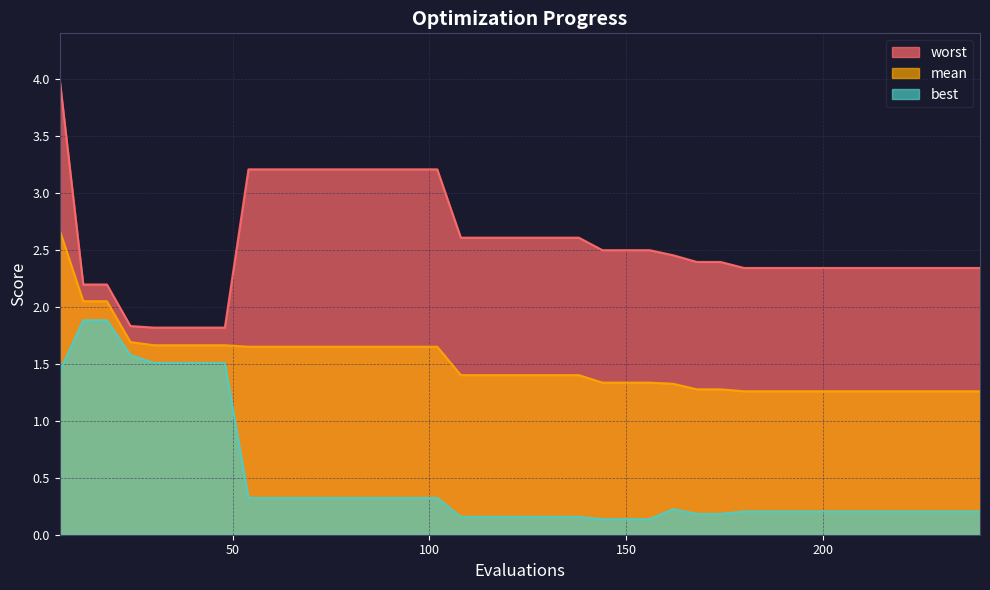

What is the maximum value for worst?

4.0